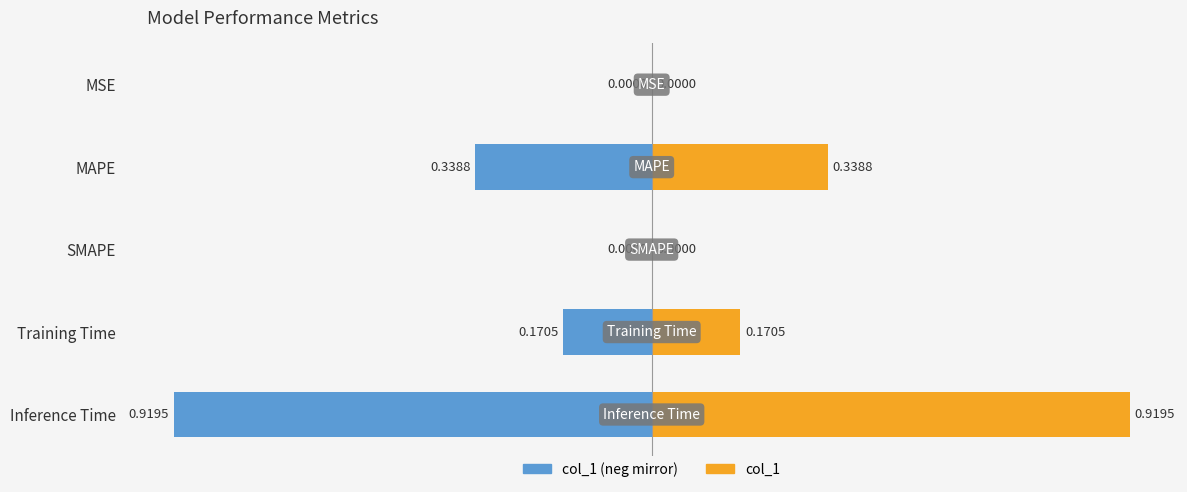

Are the bars grouped side by side (vs. stacked)?

Yes